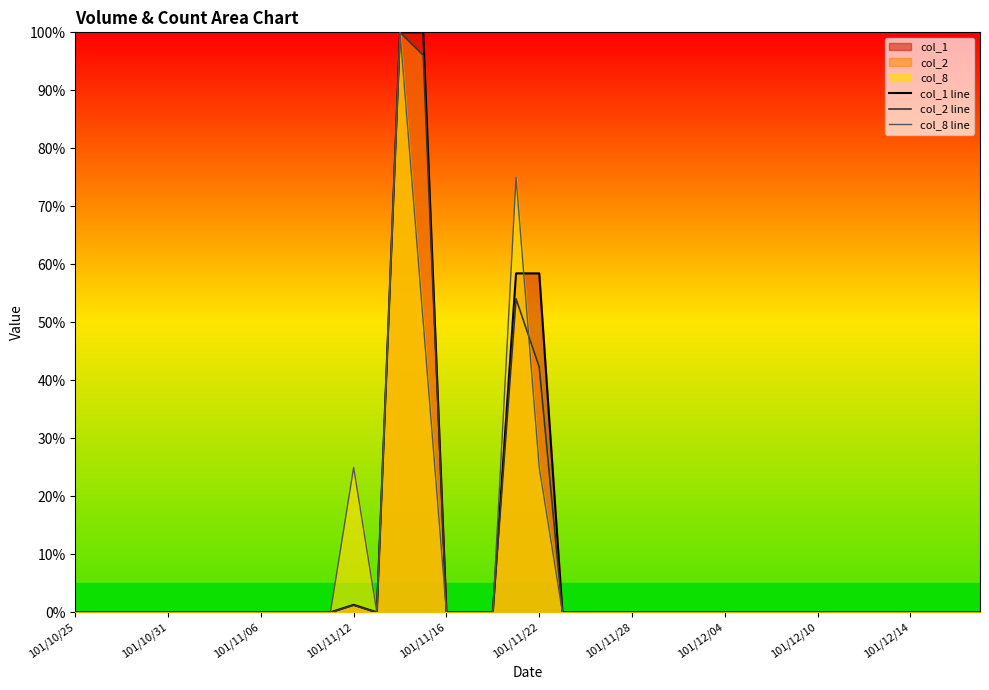

Reading left to right, extract all data points from this chart.

col_1 line: 0.0	0.0	0.0	0.0	0.0	0.0	0.0	0.0	0.0	0.0	0.0	0.0	1.3	0.0	100.0	100.0	0.0	0.0	0.0	58.4	58.4	0.0	0.0	0.0	0.0	0.0	0.0	0.0	0.0	0.0	0.0	0.0	0.0	0.0	0.0	0.0	0.0	0.0	0.0	0.0
col_2 line: 0.0	0.0	0.0	0.0	0.0	0.0	0.0	0.0	0.0	0.0	0.0	0.0	1.2	0.0	100.0	96.1	0.0	0.0	0.0	54.1	42.3	0.0	0.0	0.0	0.0	0.0	0.0	0.0	0.0	0.0	0.0	0.0	0.0	0.0	0.0	0.0	0.0	0.0	0.0	0.0
col_8 line: 0.0	0.0	0.0	0.0	0.0	0.0	0.0	0.0	0.0	0.0	0.0	0.0	25.0	0.0	100.0	50.0	0.0	0.0	0.0	75.0	25.0	0.0	0.0	0.0	0.0	0.0	0.0	0.0	0.0	0.0	0.0	0.0	0.0	0.0	0.0	0.0	0.0	0.0	0.0	0.0